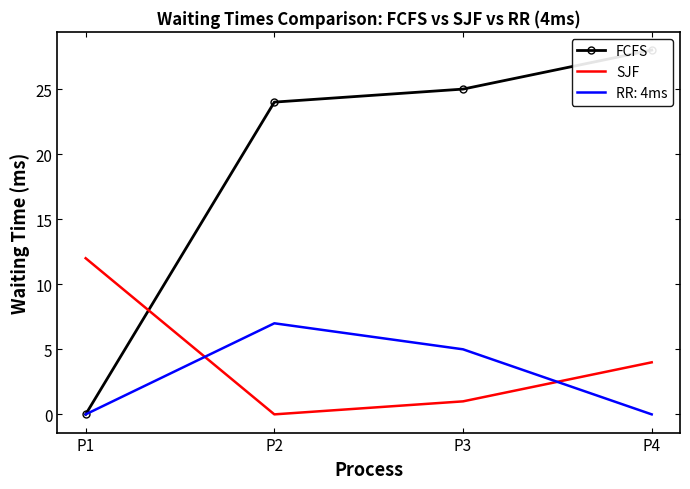

What are all the series names shown in the legend?

FCFS, SJF